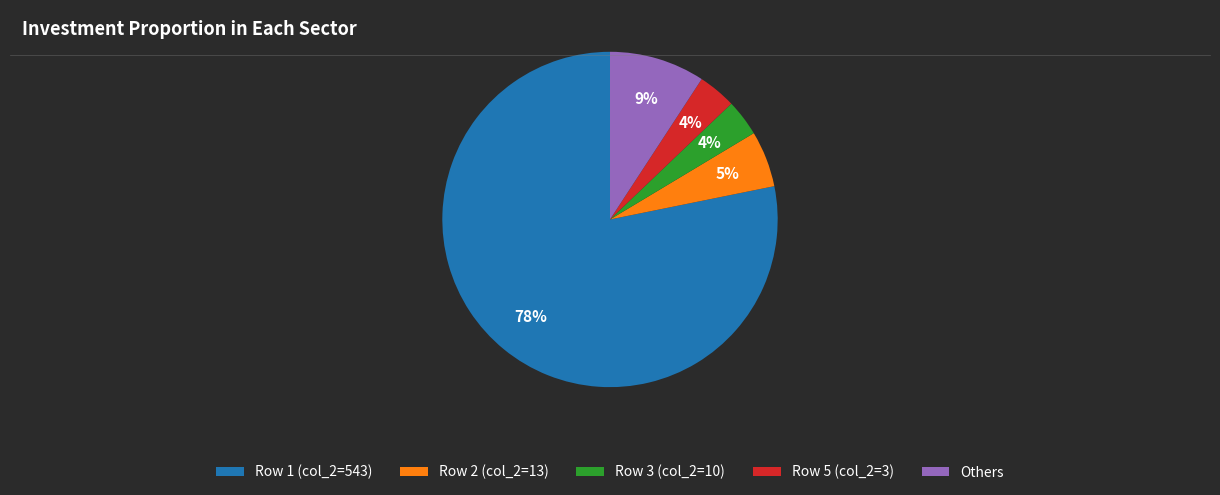

Which has a higher value, Row 3 (col_2=10) or Row 2 (col_2=13)?

Row 2 (col_2=13)